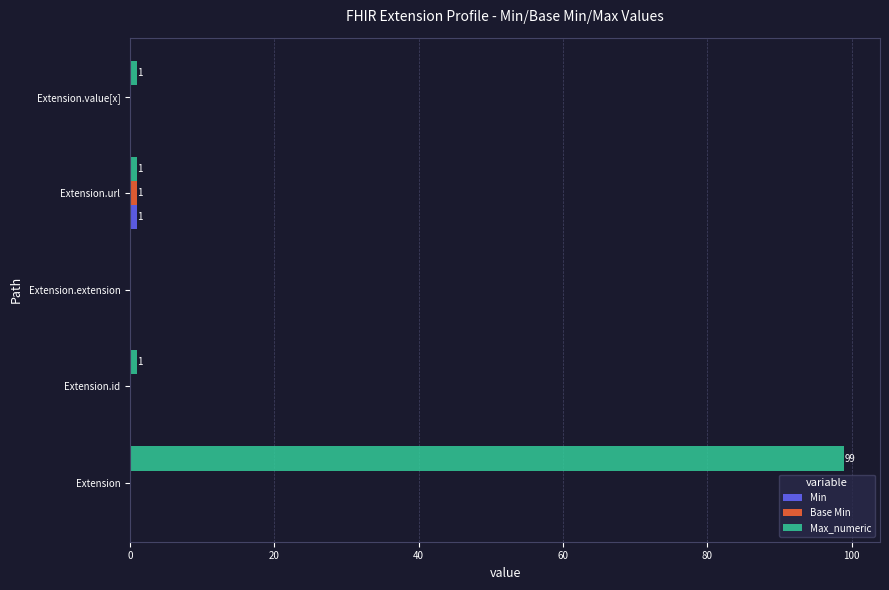

The Max_numeric series shows 42 at Extension. True or false?

False